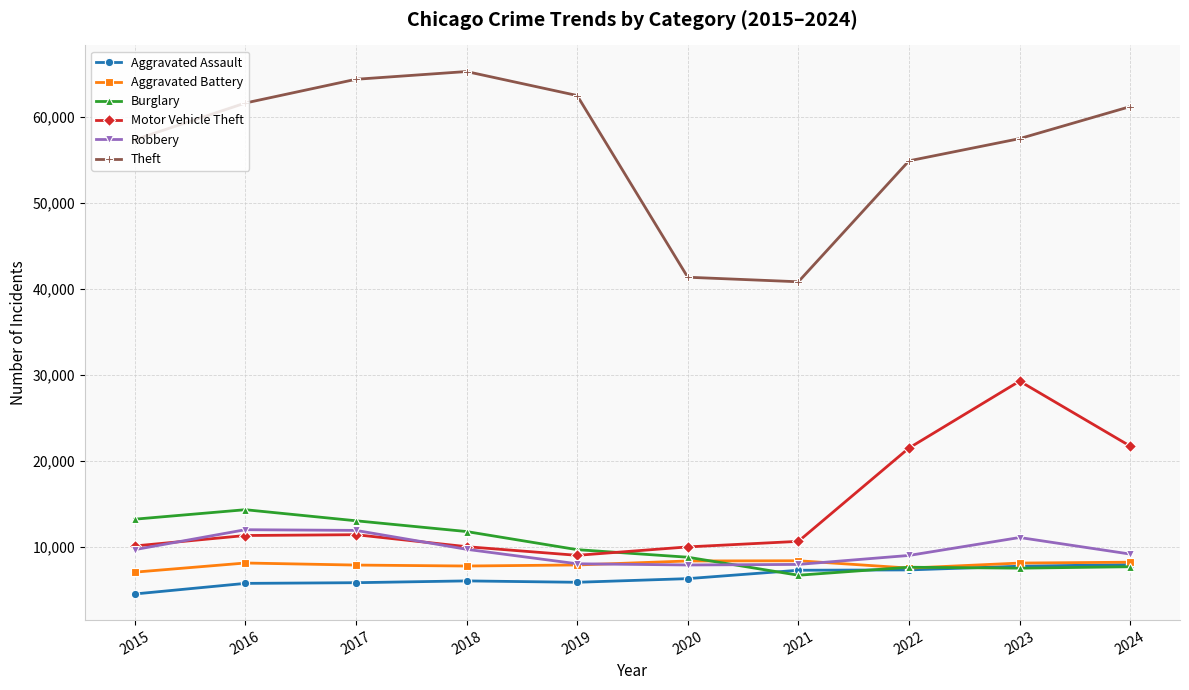

What is the maximum value shown in the chart?

65289